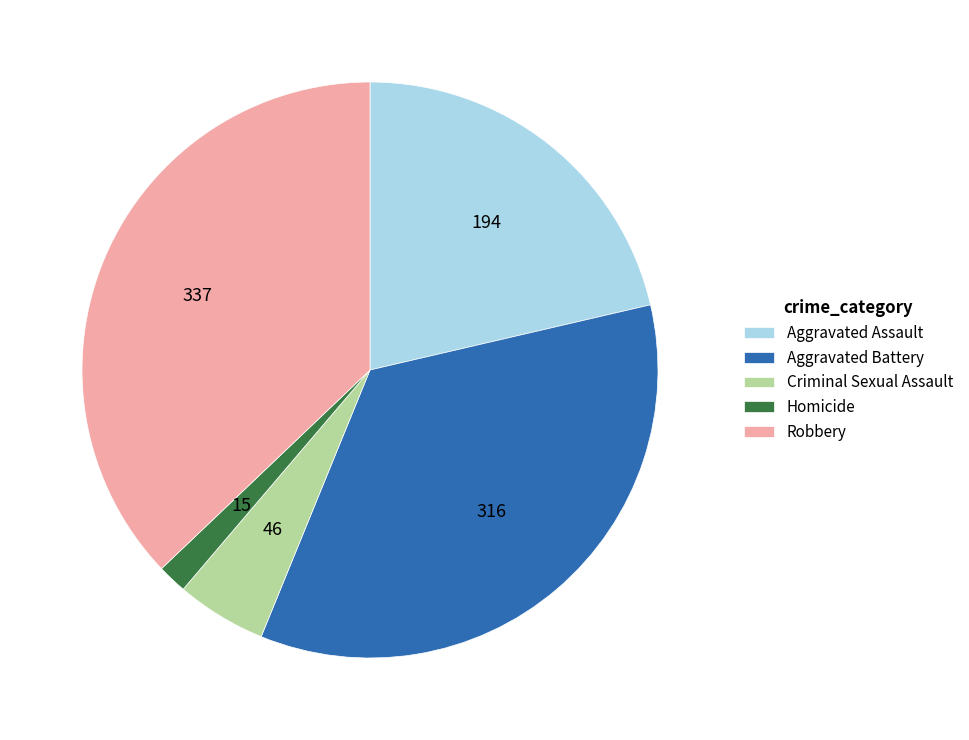

Does any single category account for the majority?

No